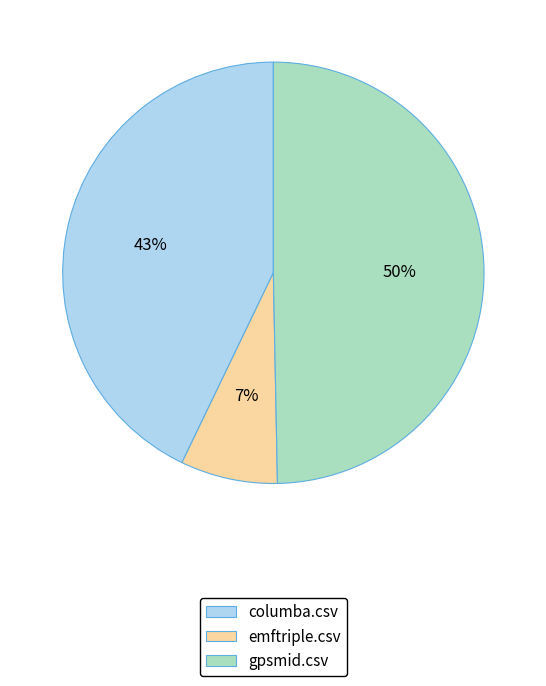

Is the sum of gpsmid.csv and emftriple.csv greater than half?

Yes